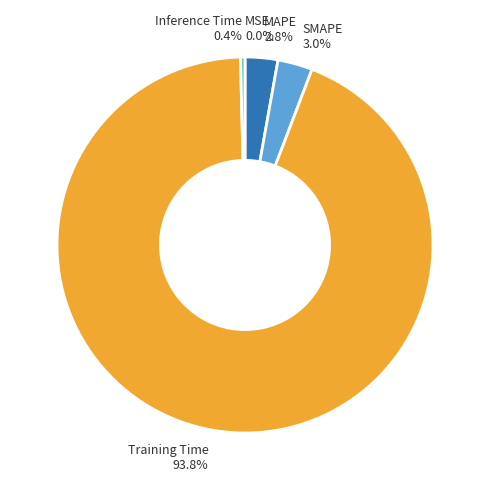

Does any single category account for the majority?

Yes